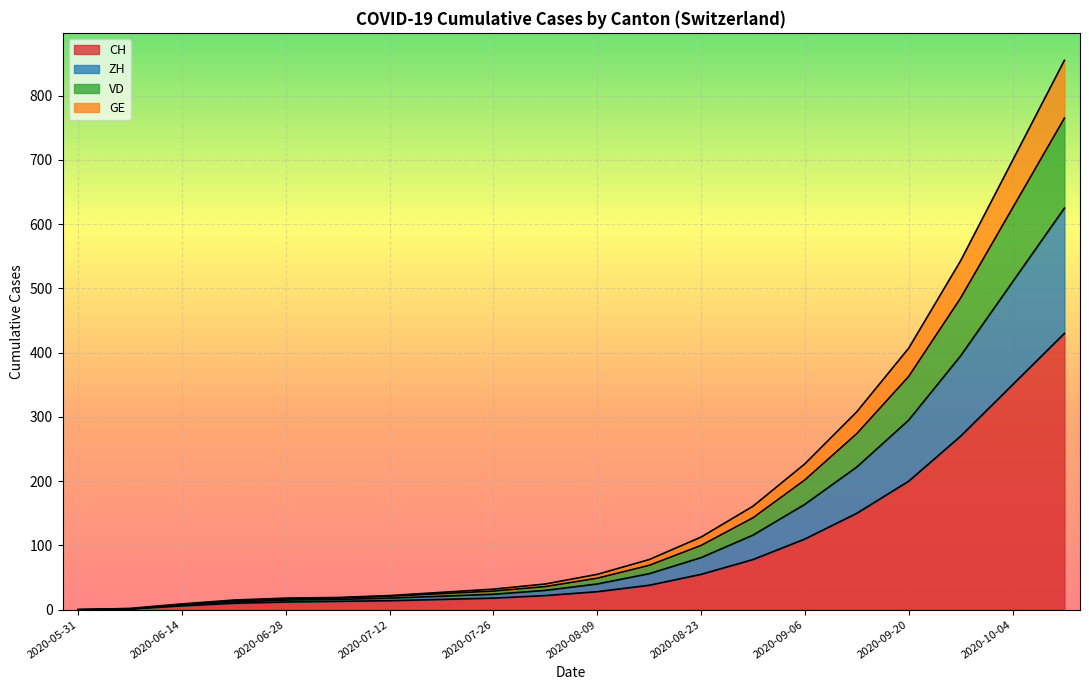

What is the highest value of the CH series?

430